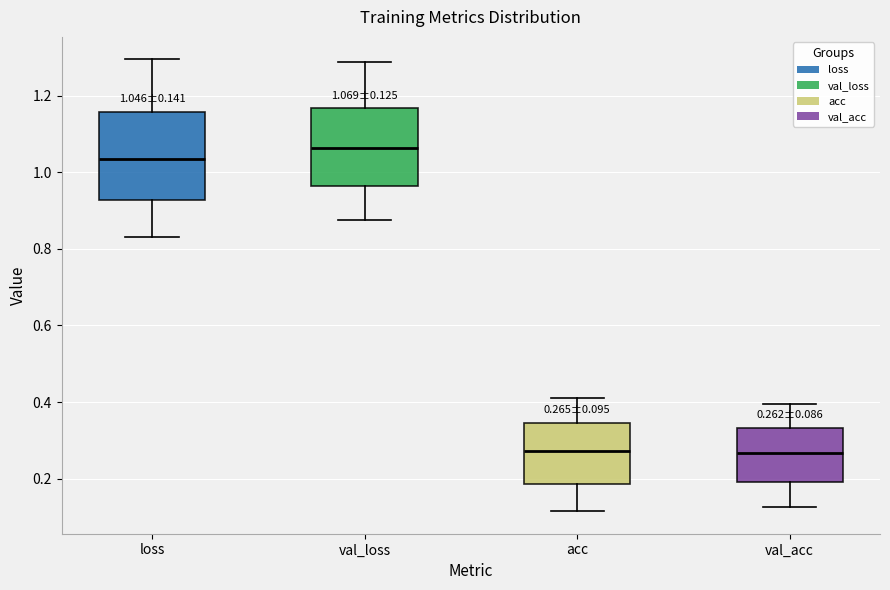

Comparing the boxes themselves (not the whiskers), which one is the tallest?

loss